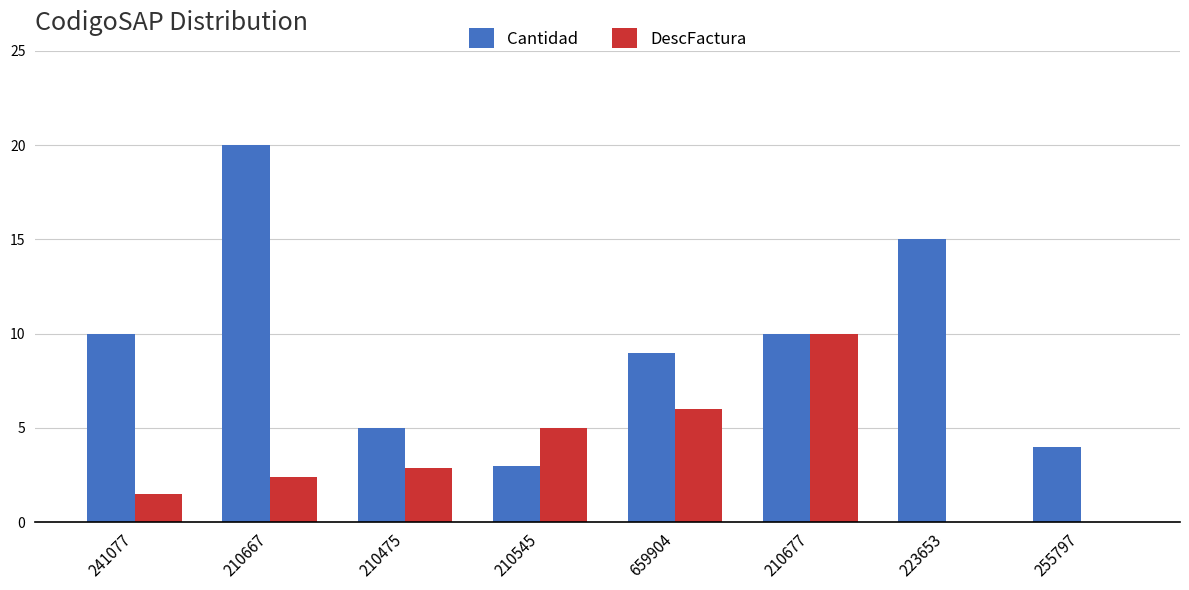

What is the sum of all DescFactura values?

27.8